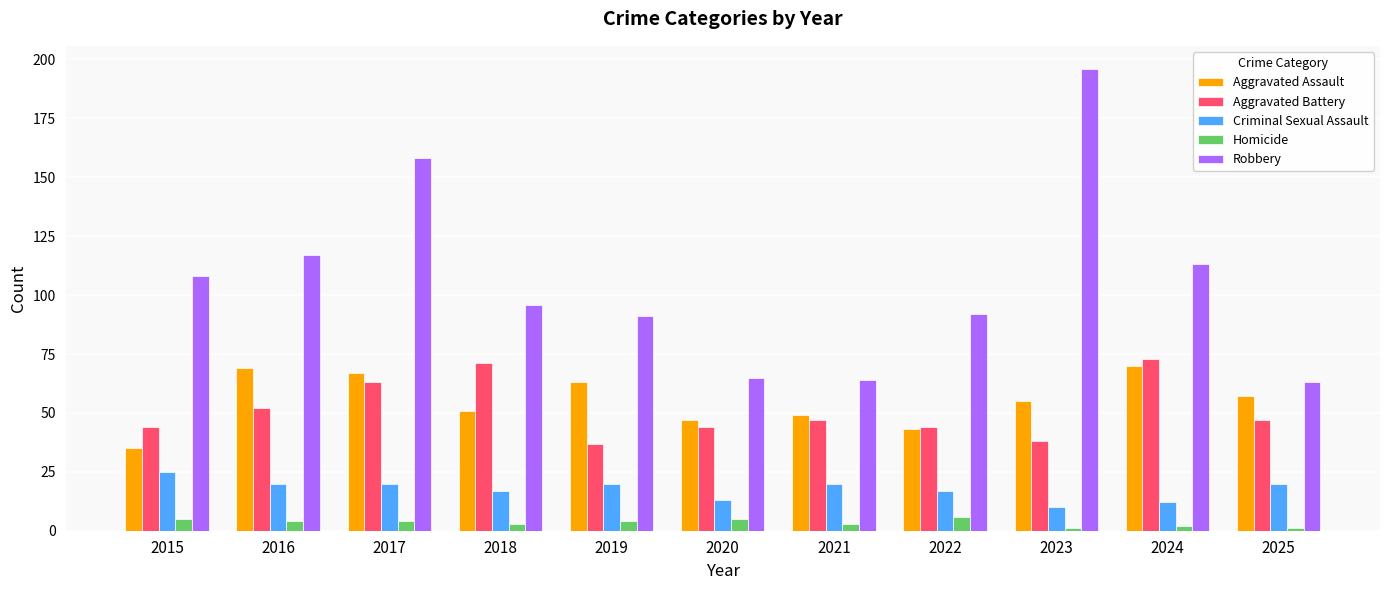

How many bars are there in total?

55